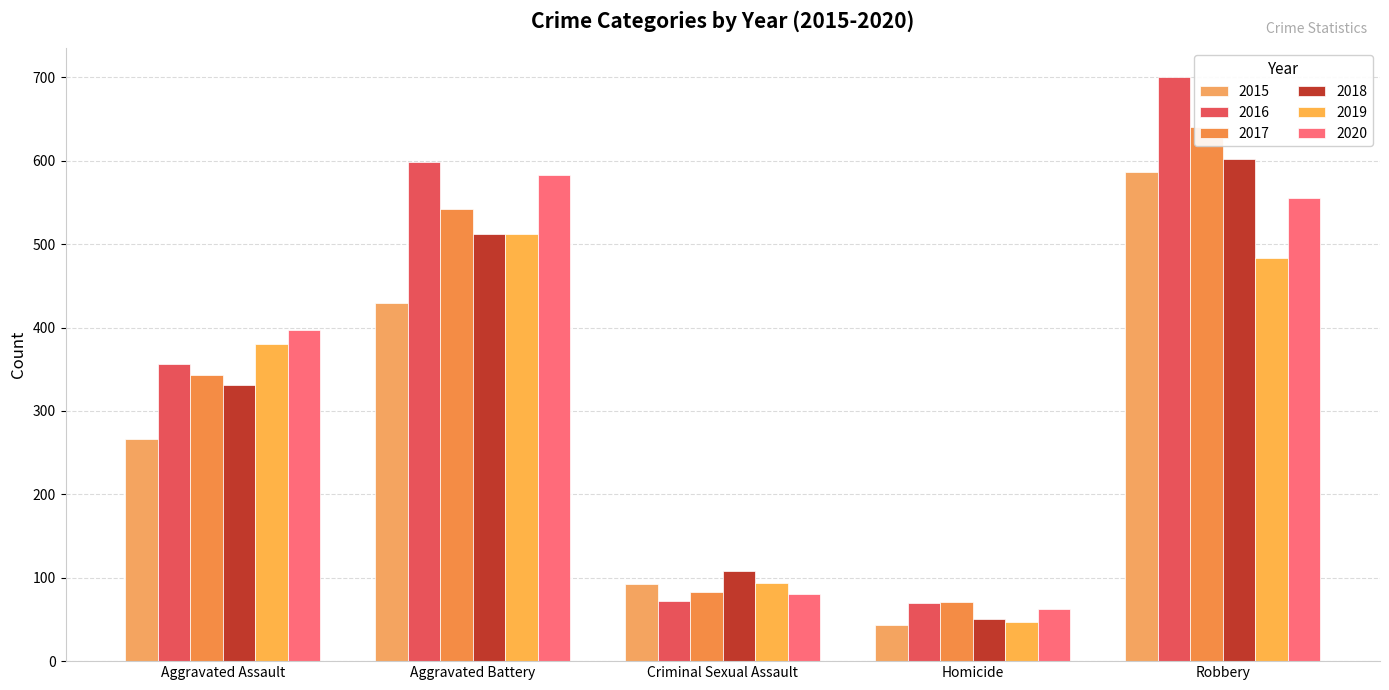

What is the label of the 1st bar from the left?

Aggravated Assault